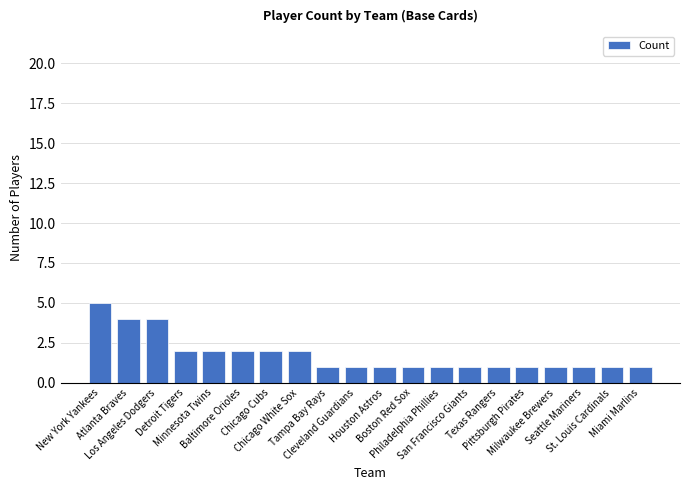

Does the chart contain stacked bars?

No